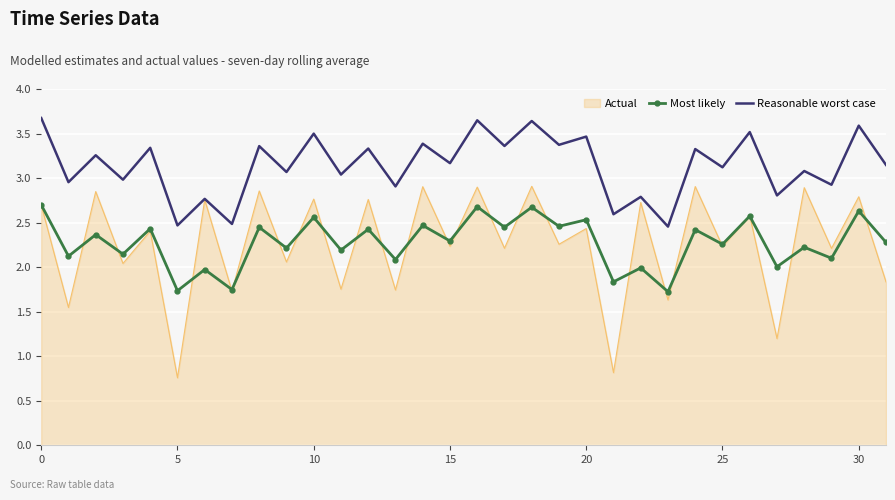

Which series has the largest total across all categories?

Reasonable worst case